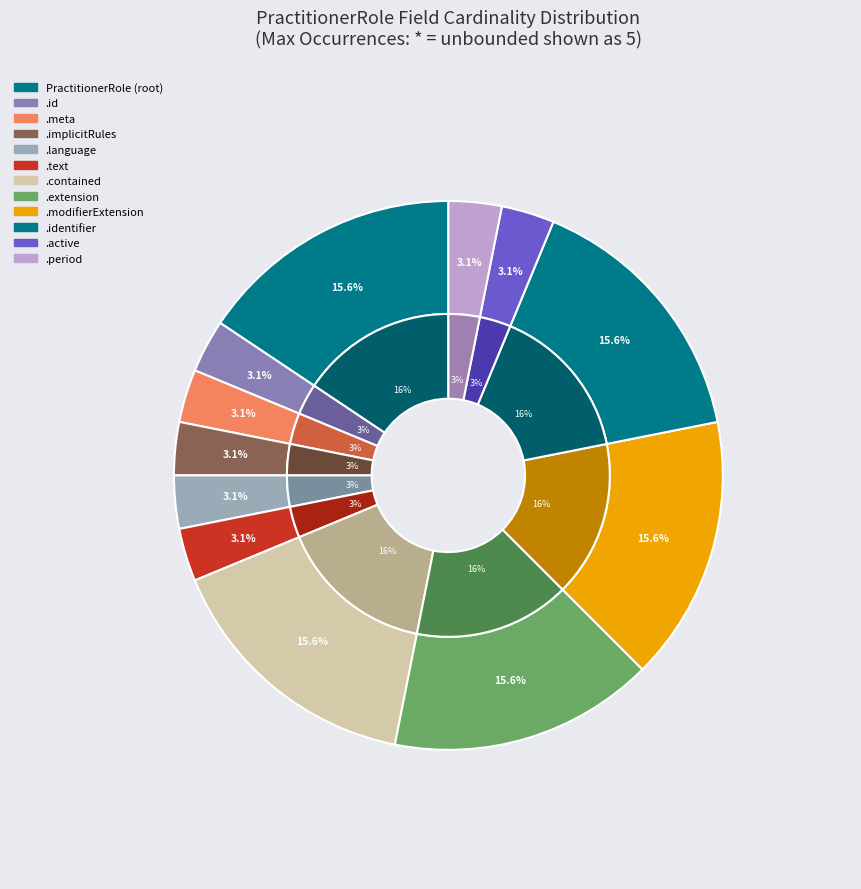

Which category has the biggest portion of the pie?

PractitionerRole